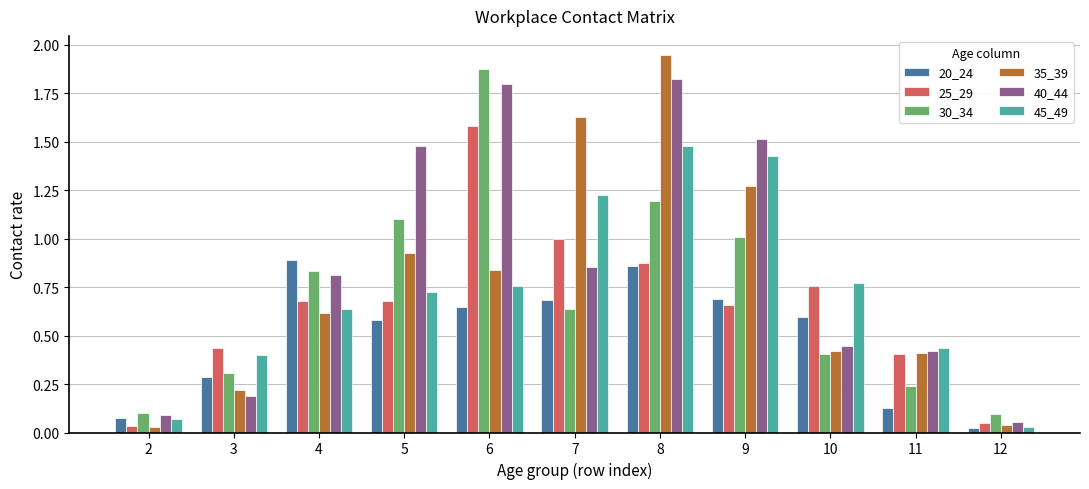

Is the value of 25_29 at 5 greater than the value of 30_34 at 2?

Yes